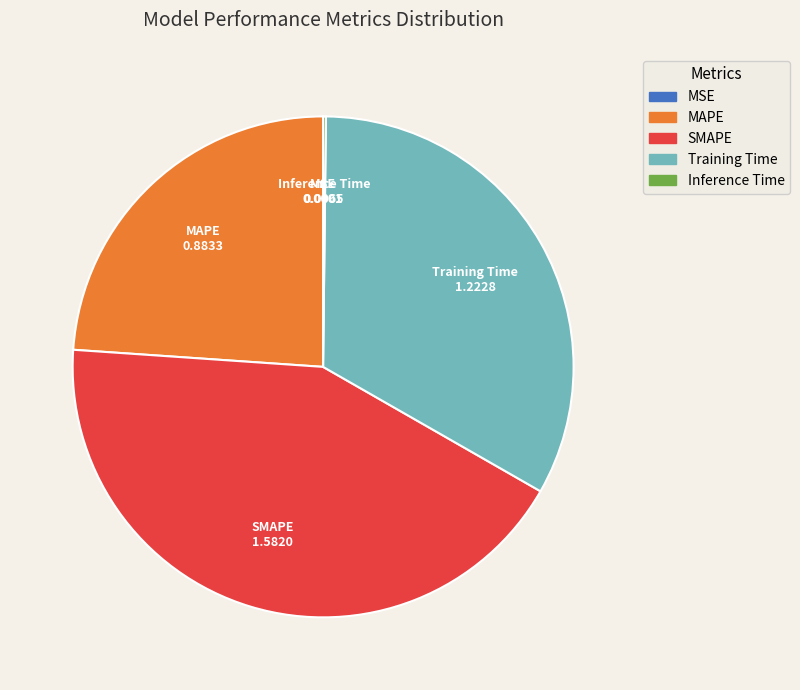

Does any single category account for the majority?

No